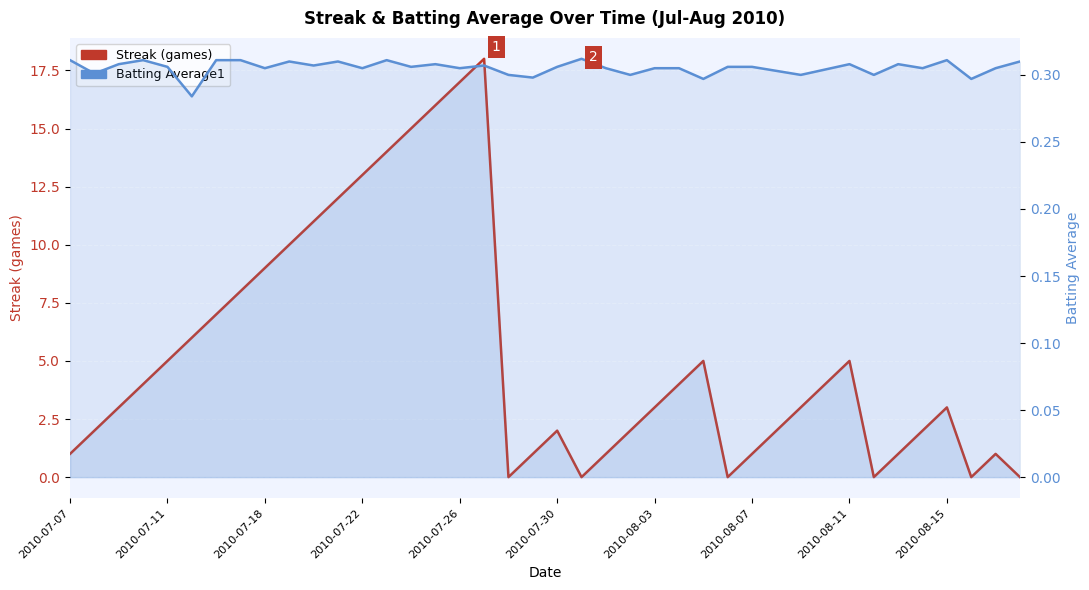

The Batting Average1 series shows 0.2 at 2010-07-22. True or false?

False